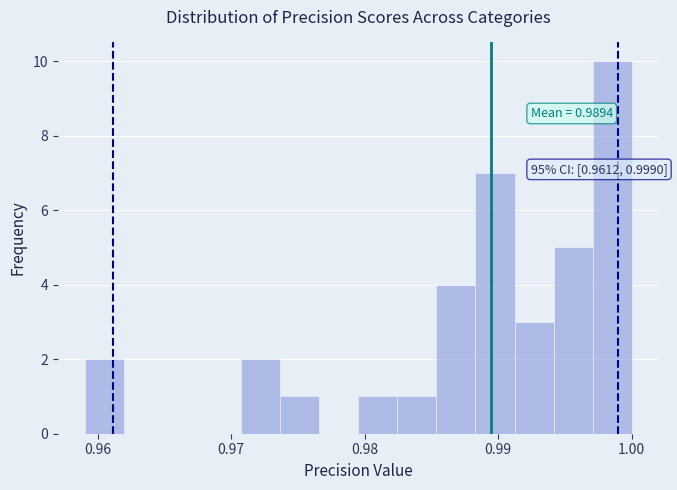

Read against the x-axis, roughly where is the centre of the tallest bar?

0.999